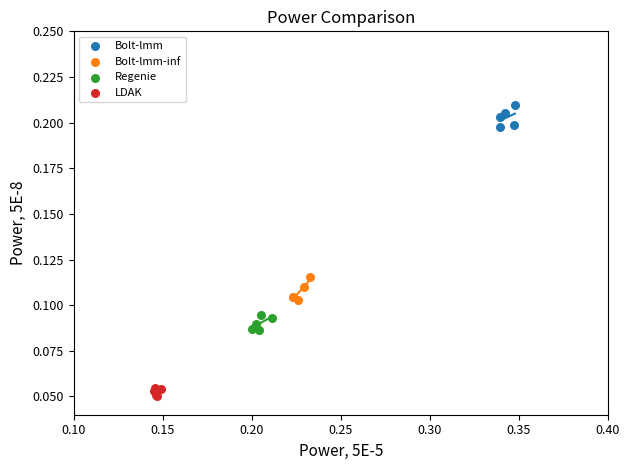

Which series reaches the maximum Y coordinate?

Bolt-lmm